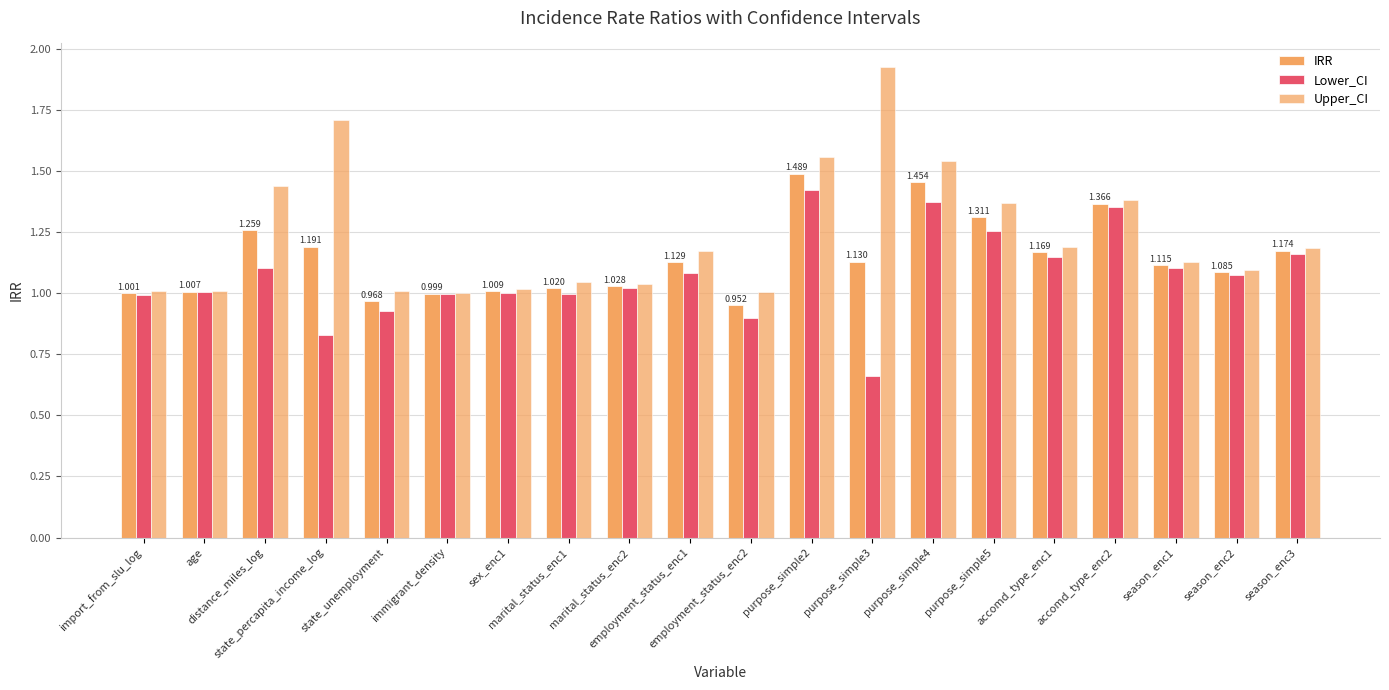

Which has a higher value, state_percapita_income_log or purpose_simple3?

state_percapita_income_log